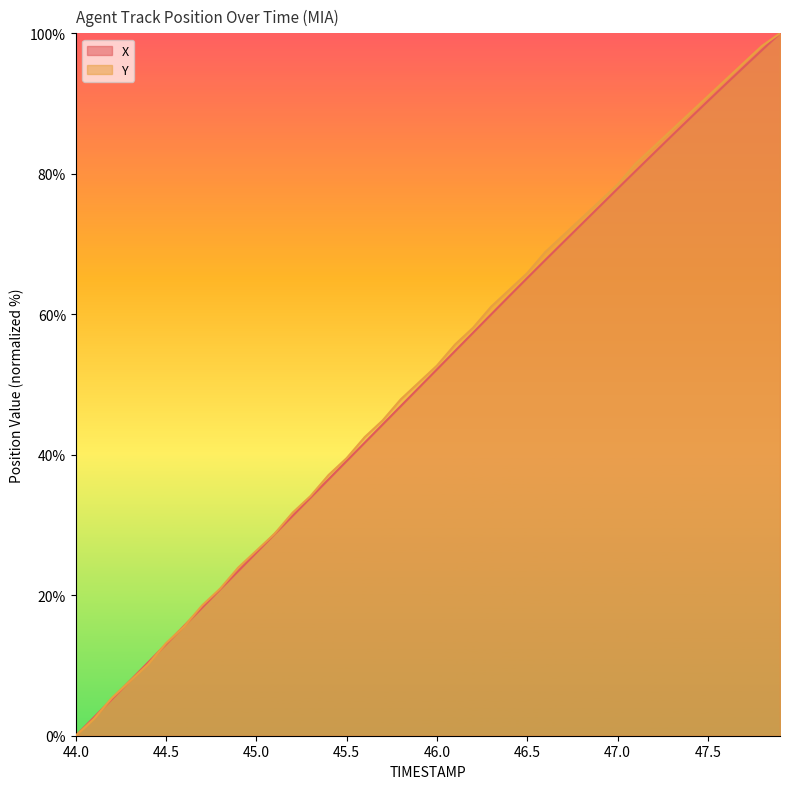

At which label does X reach its peak?

47.9